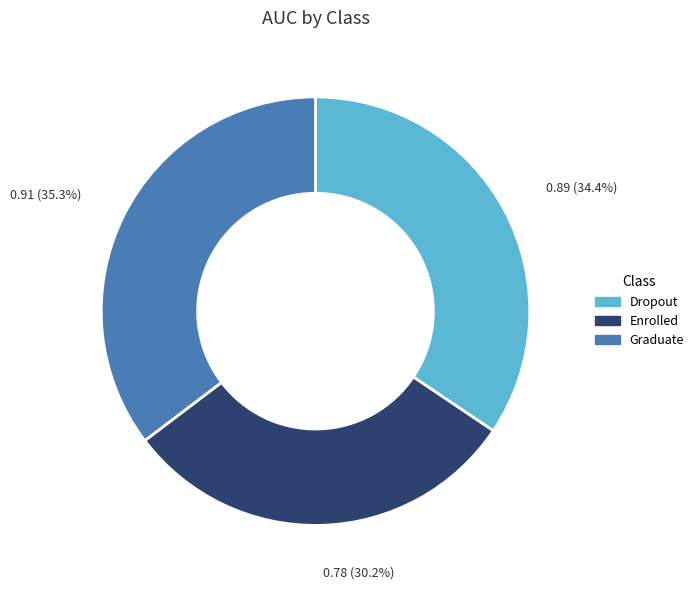

Rank the categories by value from lowest to highest.

Enrolled, Dropout, Graduate